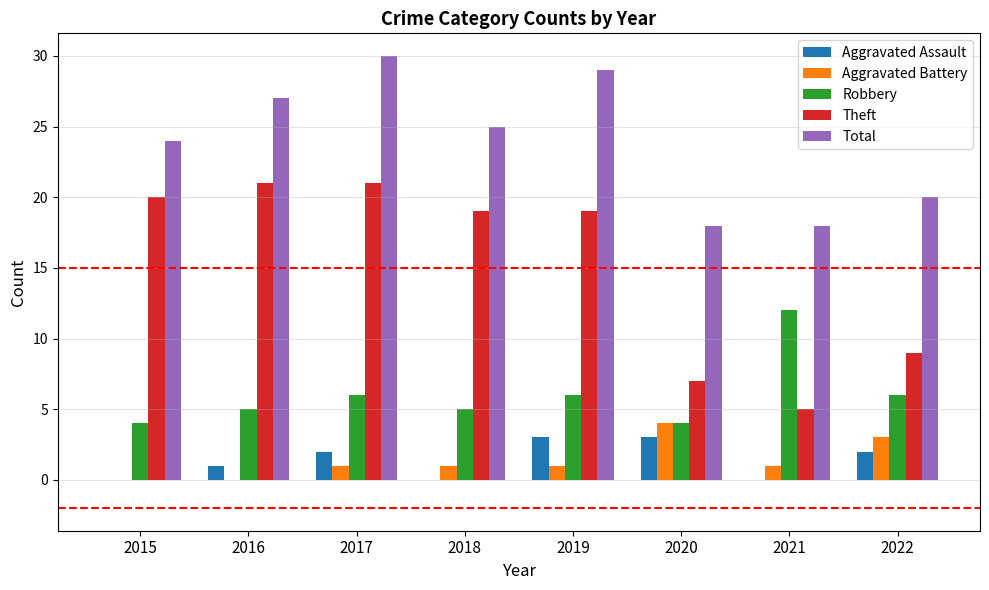

Reading left to right, what are all the values shown in this chart?

Aggravated Assault: 2015=0	2016=1	2017=2	2018=0	2019=3	2020=3	2021=0	2022=2
Aggravated Battery: 2015=0	2016=0	2017=1	2018=1	2019=1	2020=4	2021=1	2022=3
Robbery: 2015=4	2016=5	2017=6	2018=5	2019=6	2020=4	2021=12	2022=6
Theft: 2015=20	2016=21	2017=21	2018=19	2019=19	2020=7	2021=5	2022=9
Total: 2015=24	2016=27	2017=30	2018=25	2019=29	2020=18	2021=18	2022=20